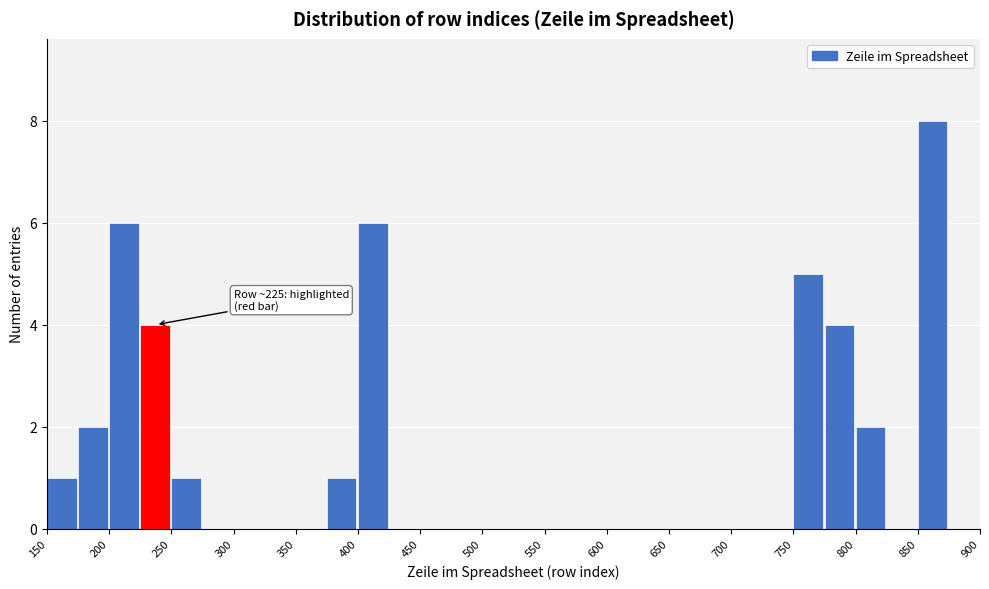

Over which range of the x-axis is the bar tallest?

850 to 875